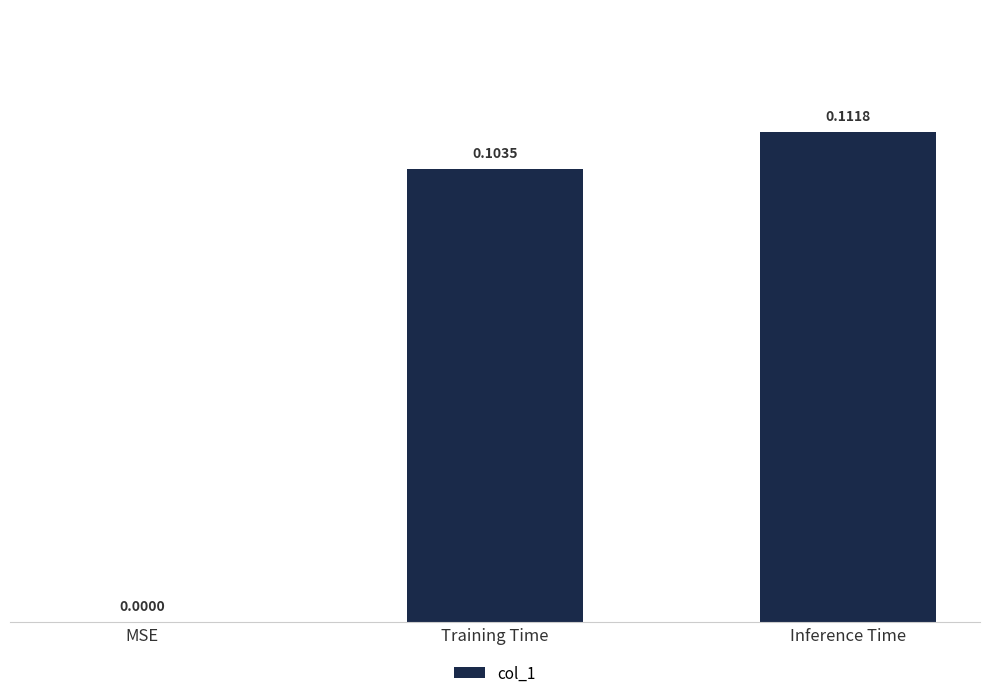

What is the sum of all values?

0.2